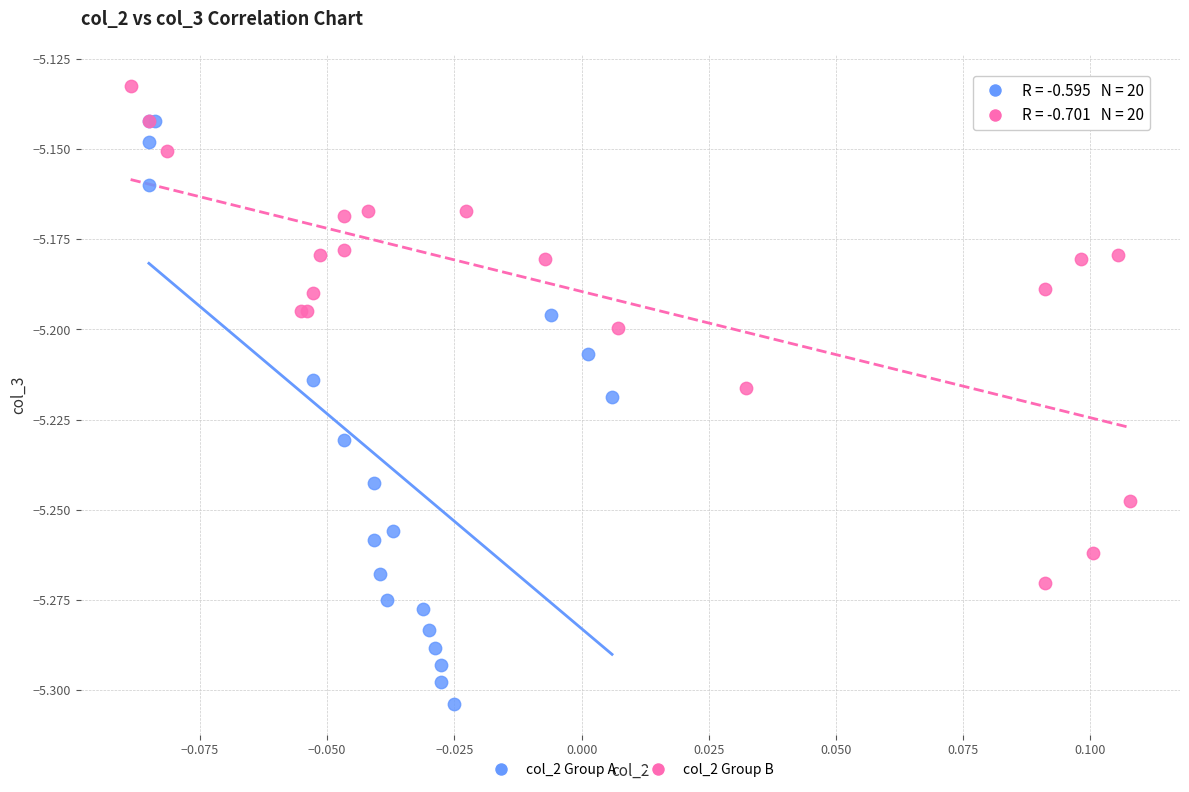

Which series has the largest Y range (max minus min)?

col_2 Group A